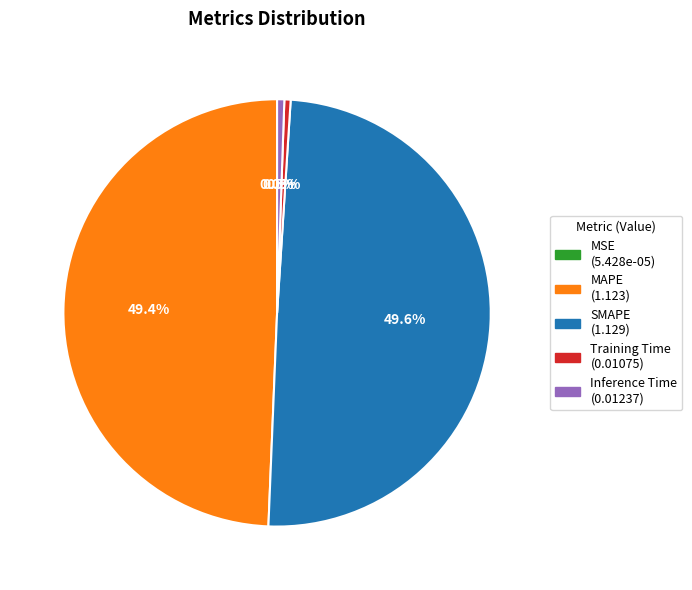

Does Training Time represent more than half of the total?

No